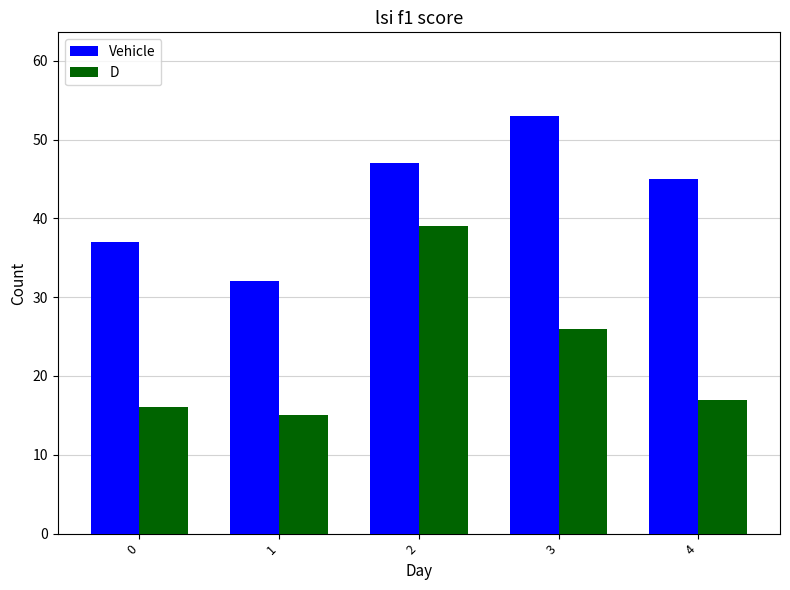

How many groups of bars are there?

5